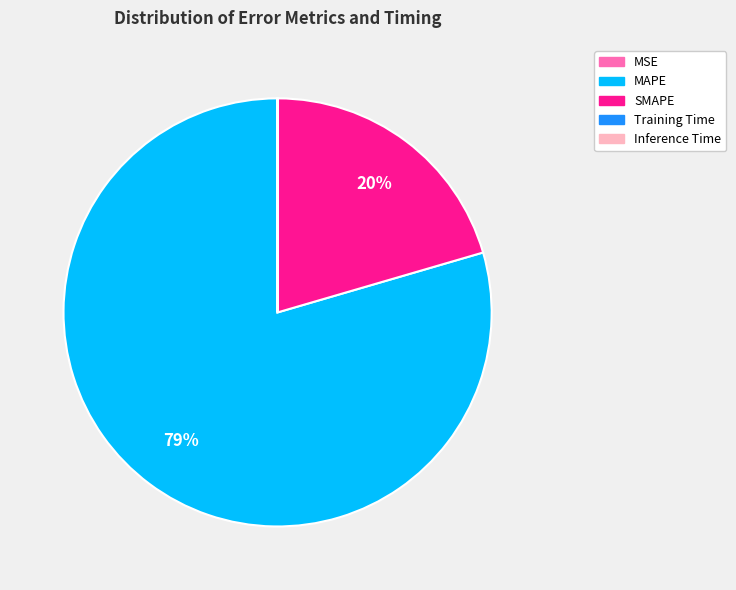

What is the largest slice in the pie chart?

MAPE